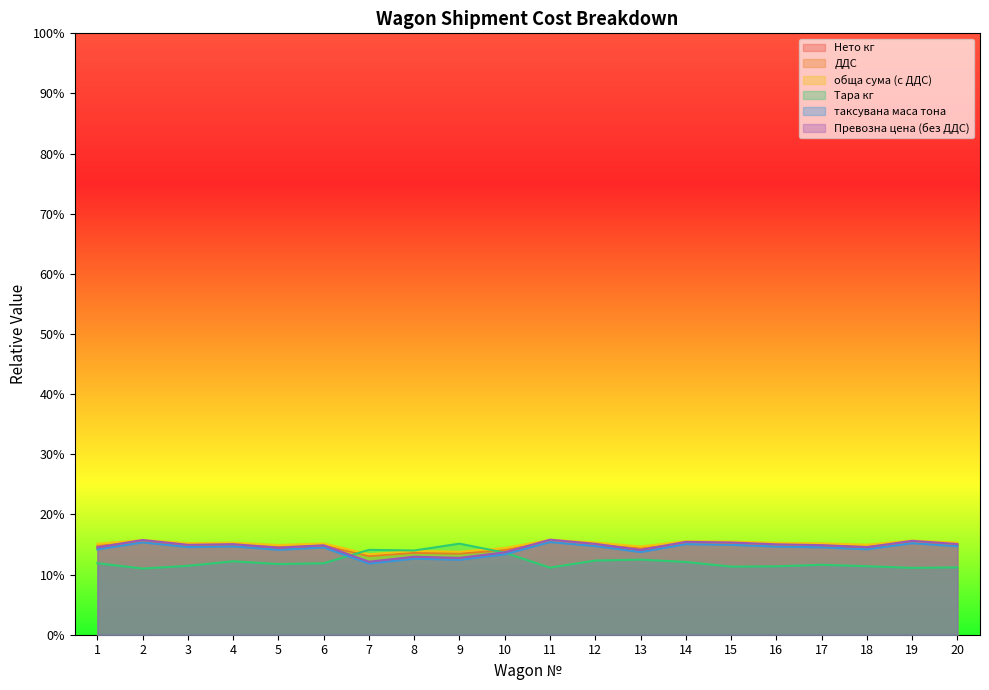

Does the chart display data point markers on the line(s)?

No